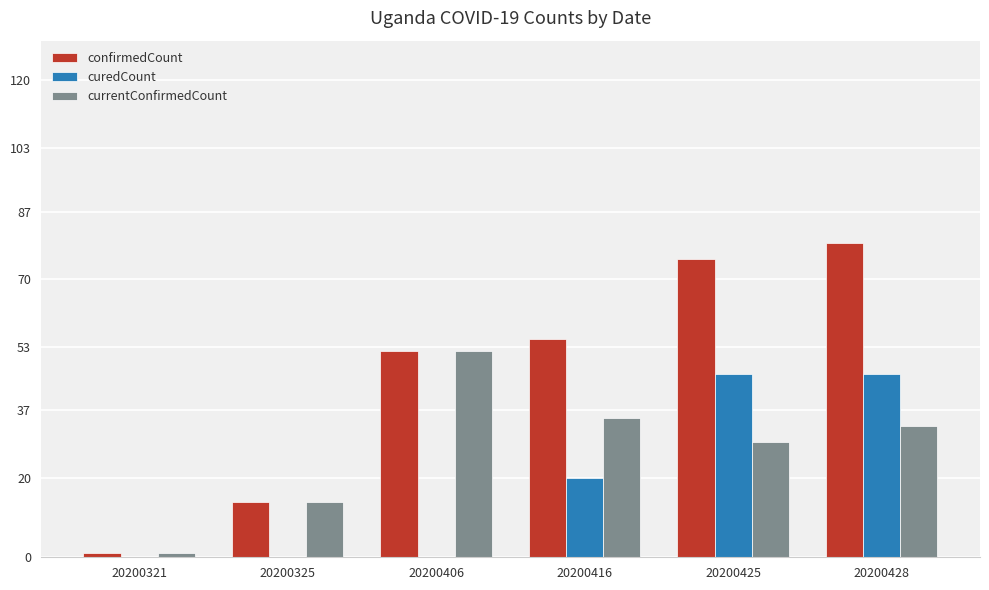

What is the total value across all series at 20200406?

104